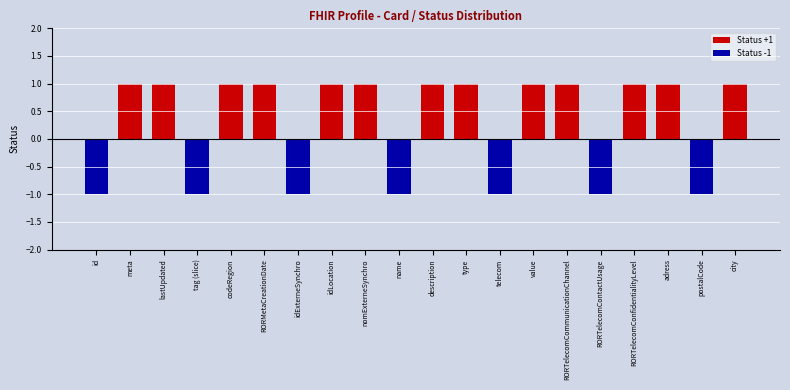

Is it true that the value at idExterneSynchro is -1?

True